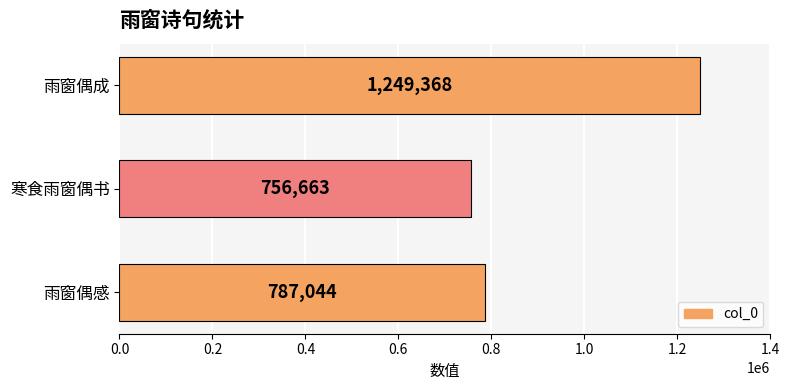

Count the number of categories in the chart.

3